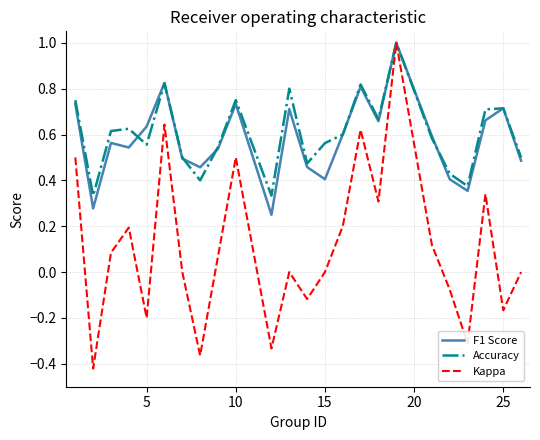

Which series has the largest range (max minus min)?

Kappa